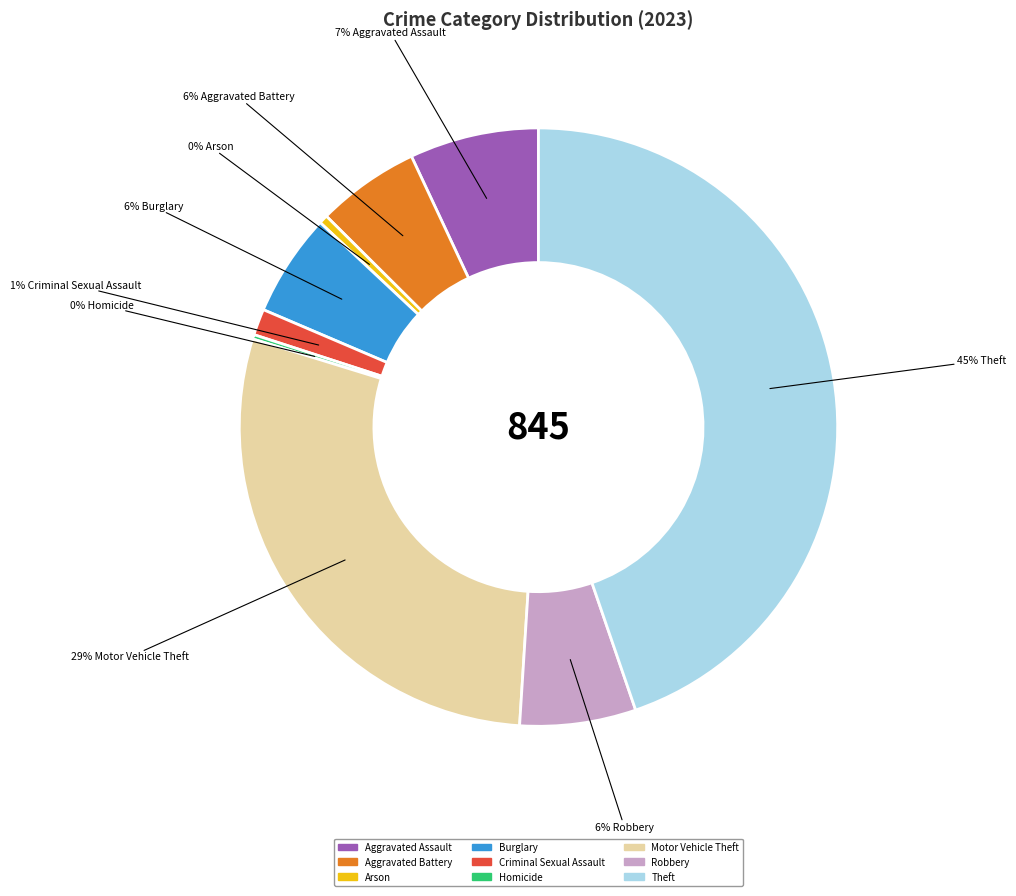

Is it true that Motor Vehicle Theft is 29% of the pie?

True